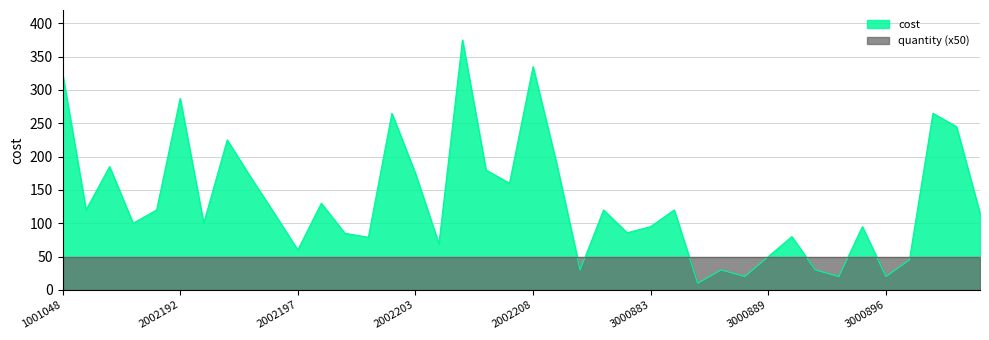

Reading left to right, list all the values displayed in this chart.

1001048=325.0	1001051=120.0	2002189=185.0	2002190=100.0	2002191=120.0	2002192=287.5	2002193=100.0	2002194=225.0	2002195=169.0	2002196=115.0	2002197=60.0	2002199=130.0	2002200=85.0	2002201=79.0	2002202=265.0	2002203=175.0	2002204=69.0	2002205=375.0	2002206=180.0	2002207=160.0	2002208=335.0	2002209=190.0	2002210=30.0	2002211=120.0	2002212=85.7	3000883=95.0	3000884=120.0	3000885=10.0	3000886=30.0	3000888=20.0	3000889=50.0	3000890=80.0	3000891=30.0	3000892=20.0	3000895=95.0	3000896=20.0	3000897=45.0	3000898=265.0	3000899=245.0	3000900=115.0